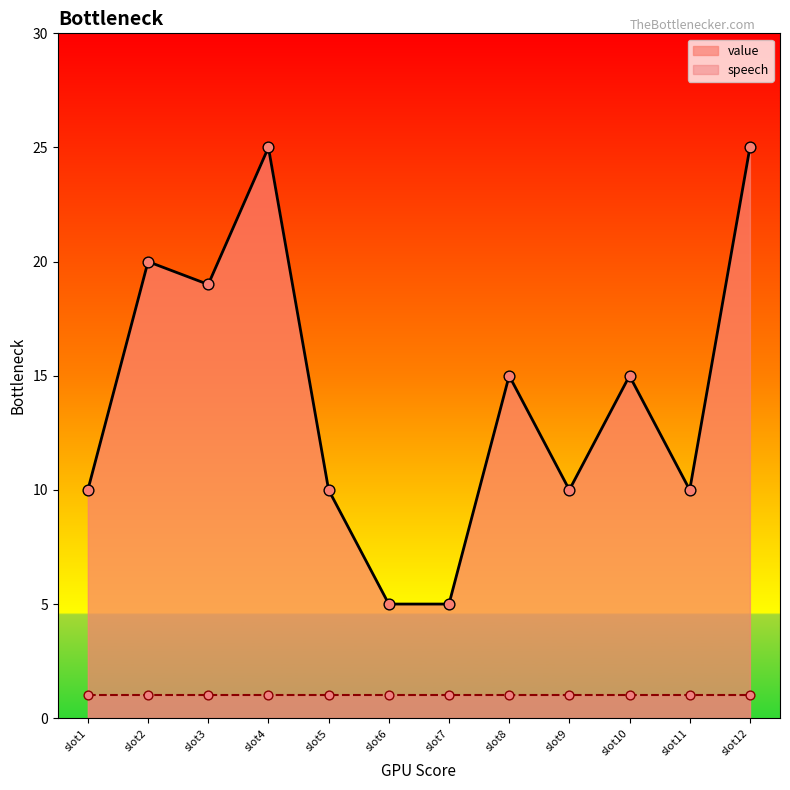

What is the highest value of the value series?

25